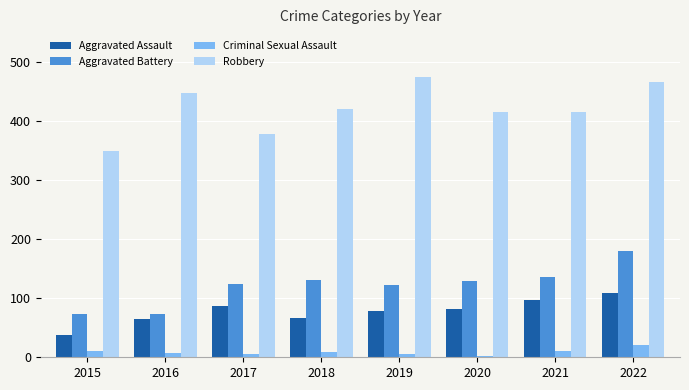

What is the sum of all Aggravated Assault values?

618